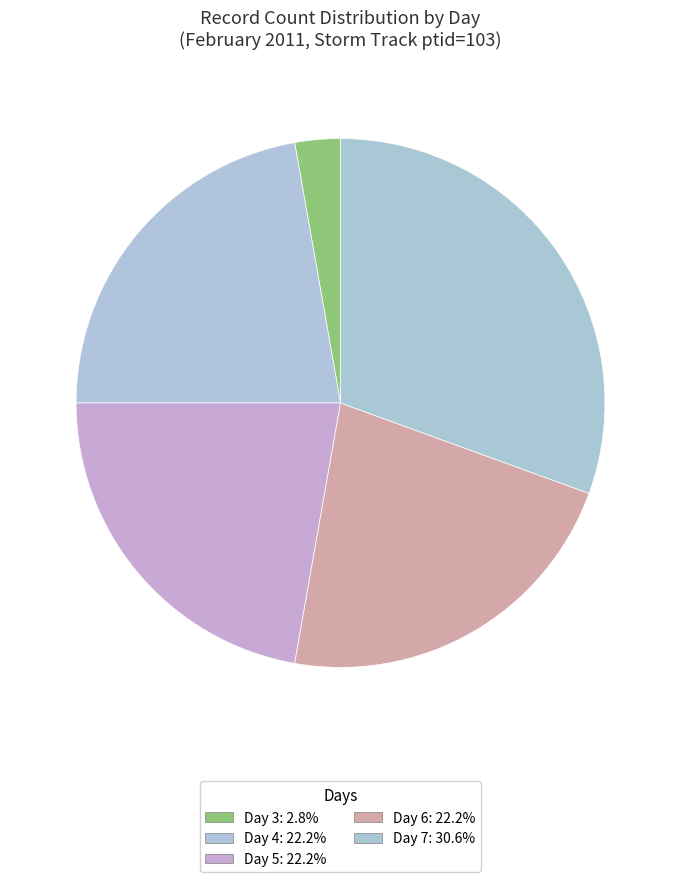

Which category has the smallest portion of the pie?

3